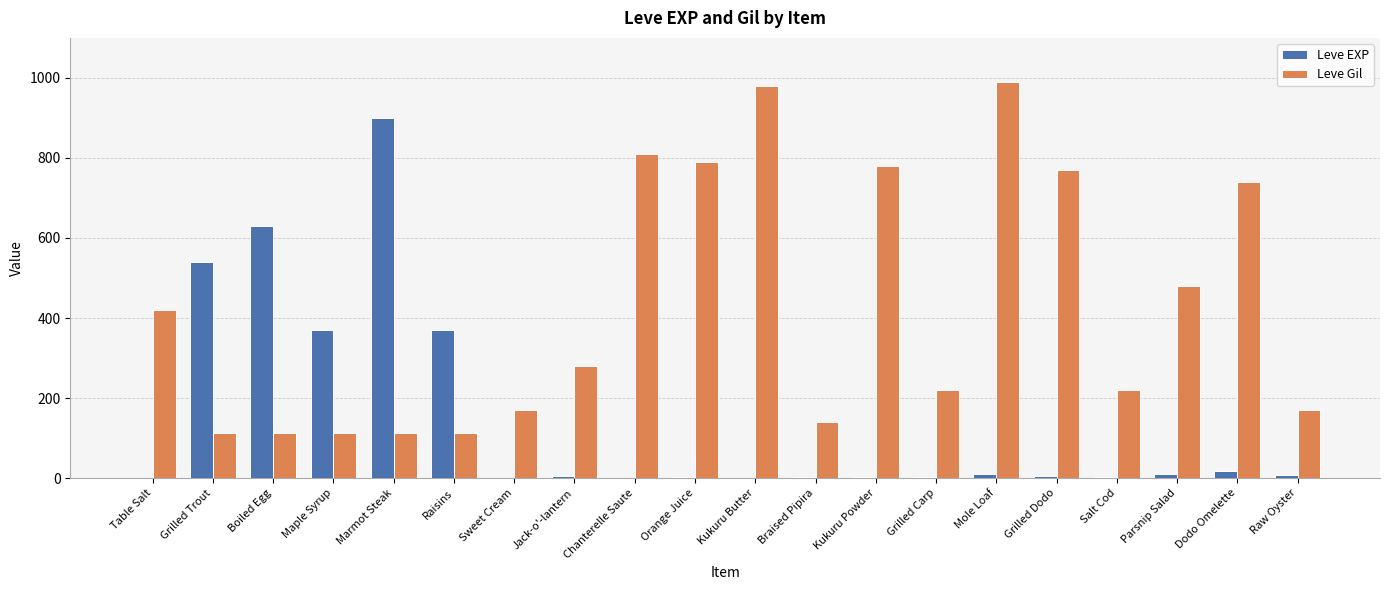

Which series has the largest total across all categories?

Leve Gil